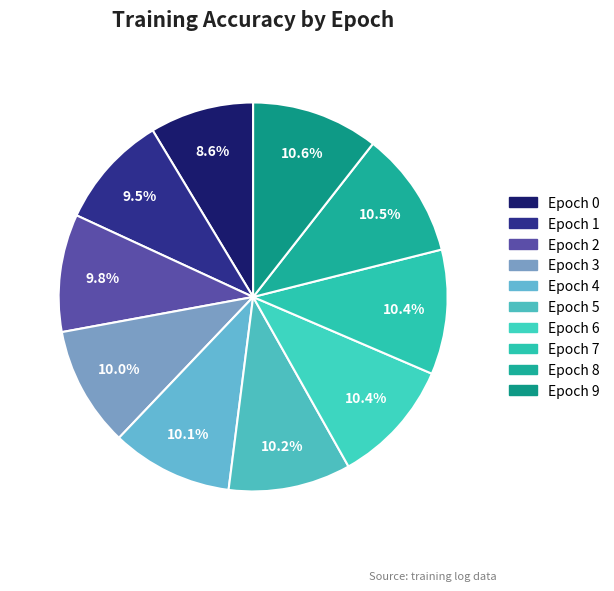

Which slice is the smallest?

Epoch 0